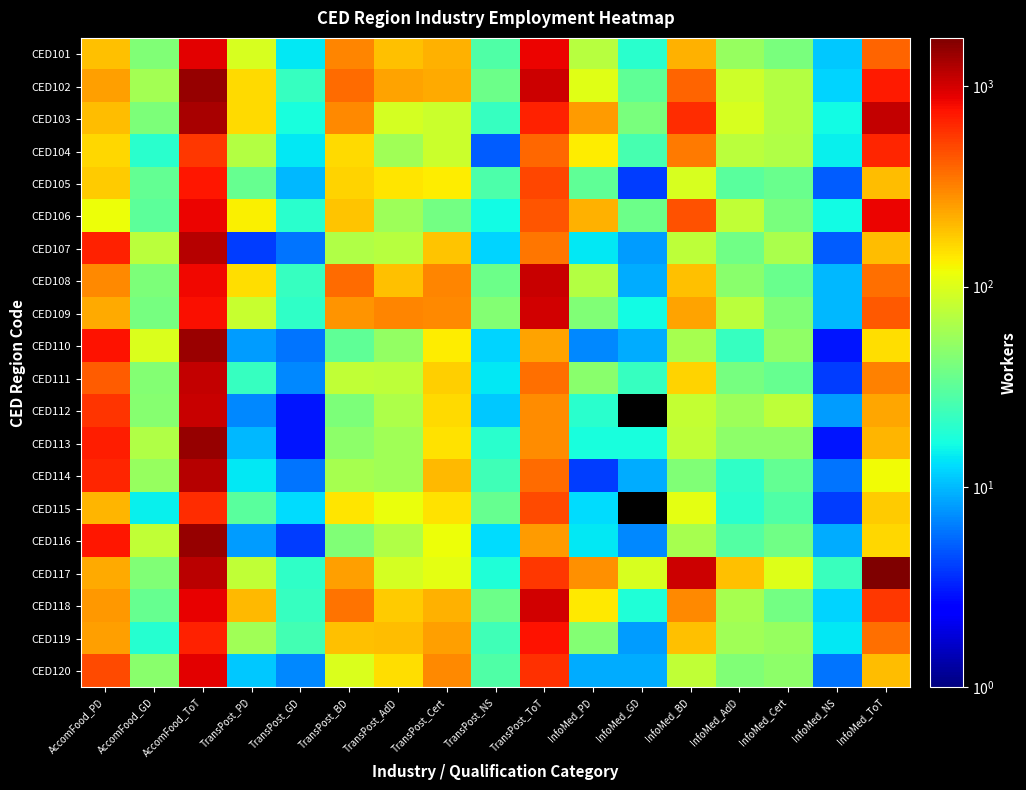

At which category does the chart reach its peak across all series?

InfoMed_ToT